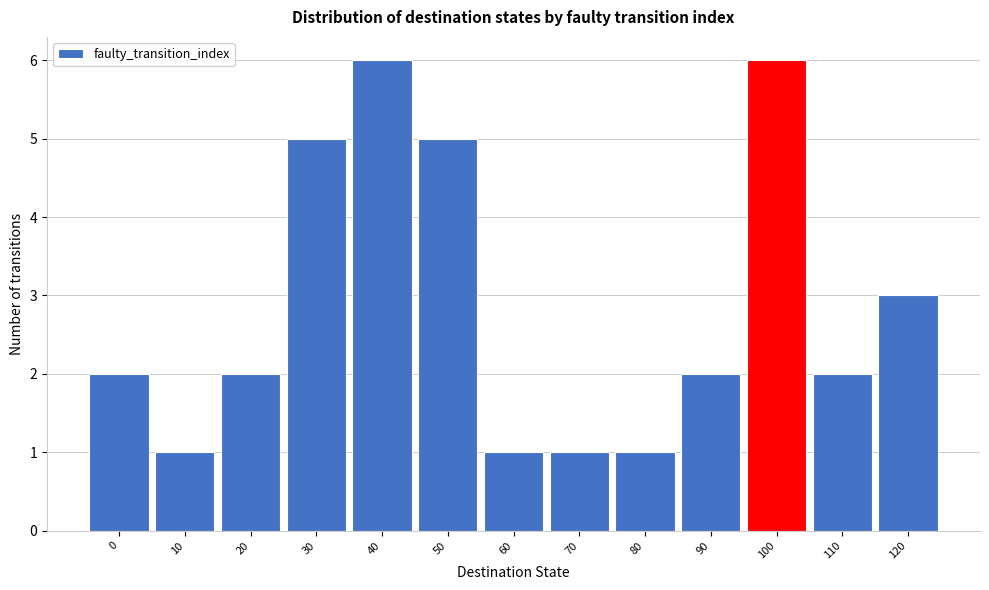

Reading left to right, list all the values displayed in this chart.

2	1	2	5	6	5	1	1	1	2	6	2	3